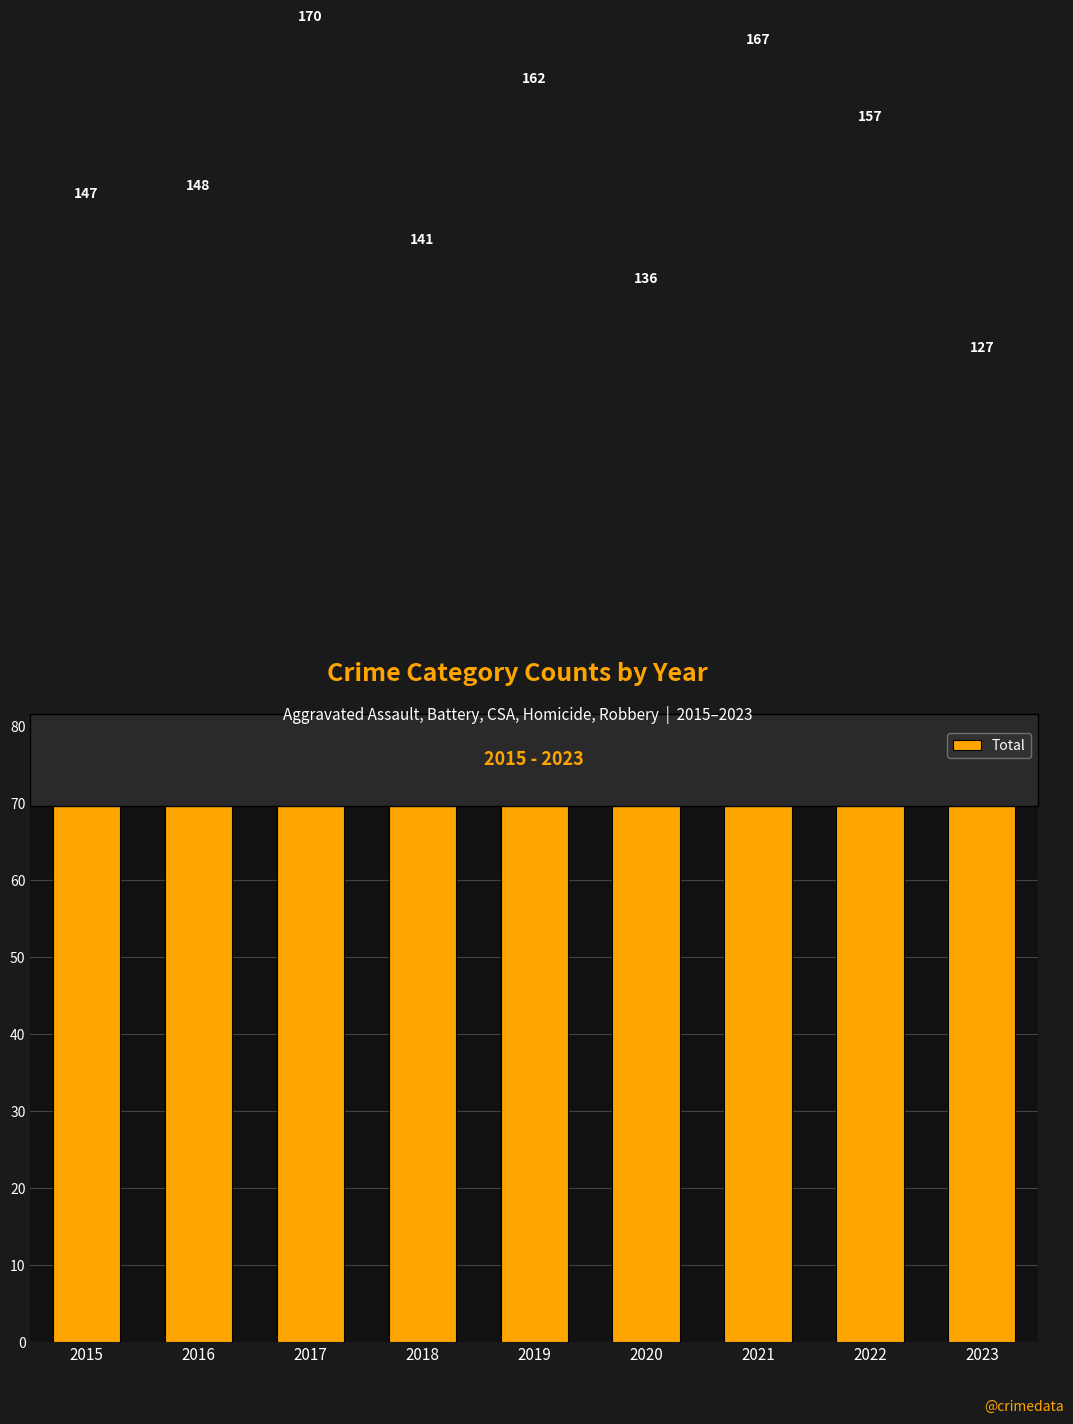

What is the approximate value at 2019?

162